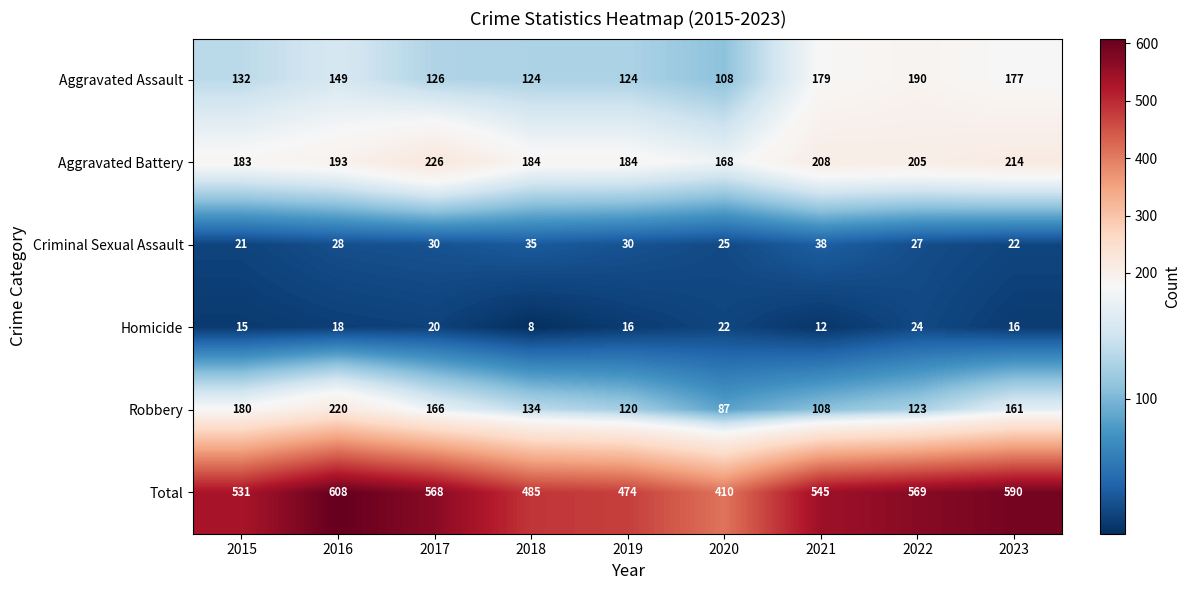

Which series has the largest total across all categories?

Total